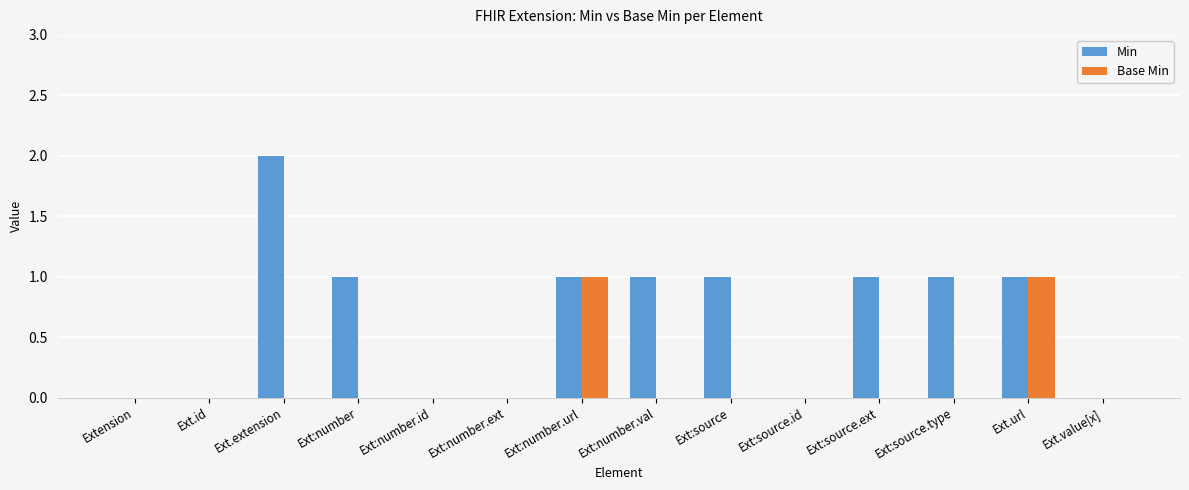

Reading right to left, what are all the values shown in this chart?

Min: 0	1	1	1	0	1	1	1	0	0	1	2	0	0
Base Min: 0	1	0	0	0	0	0	1	0	0	0	0	0	0